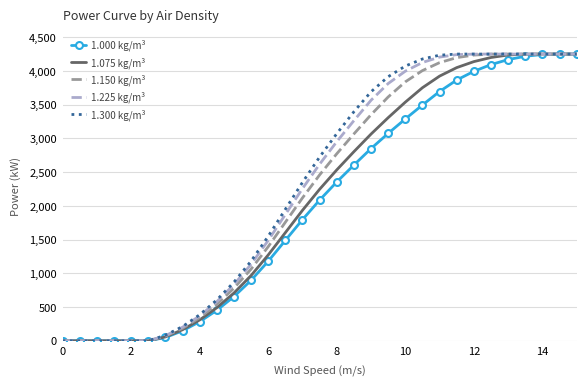

What is the maximum value shown in the chart?

4250